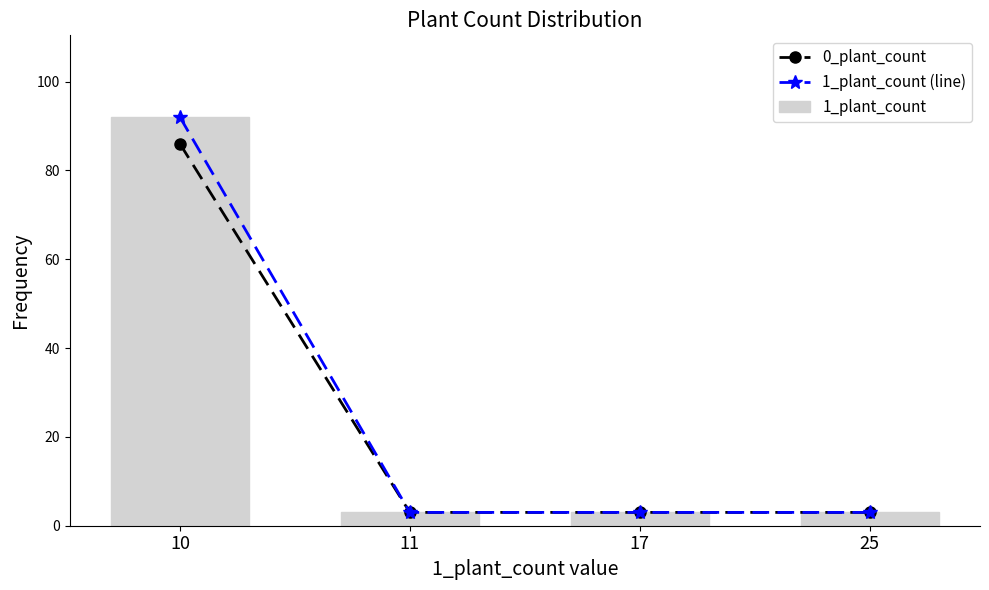

What are all the series names shown in the legend?

0_plant_count, 1_plant_count (line), 1_plant_count